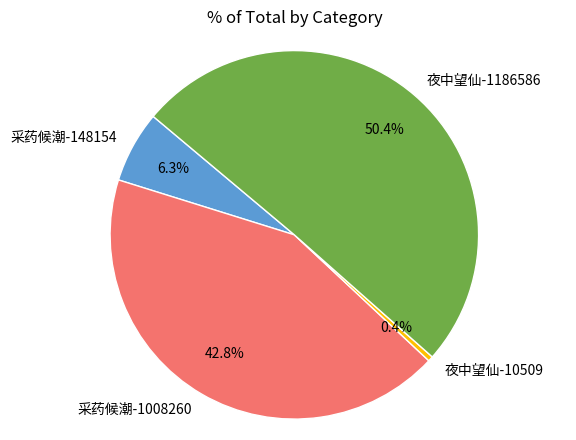

Combined, do 采药候潮-148154 and 夜中望仙-10509 account for over 50%?

No